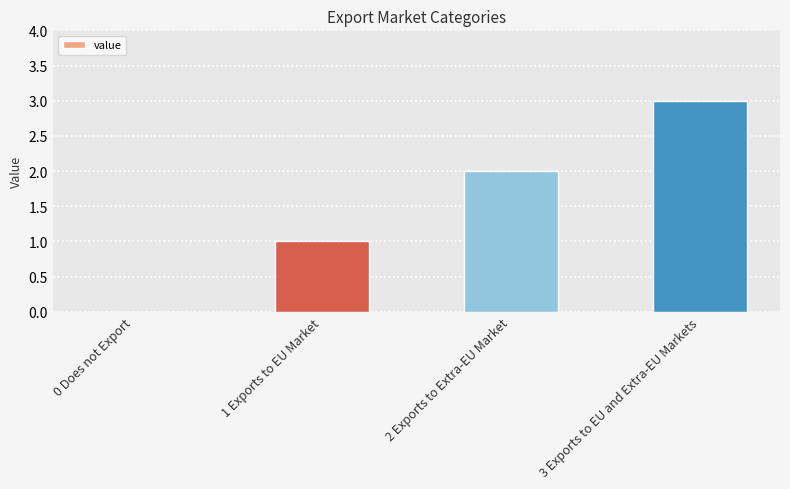

How many values are between 1 and 3?

3